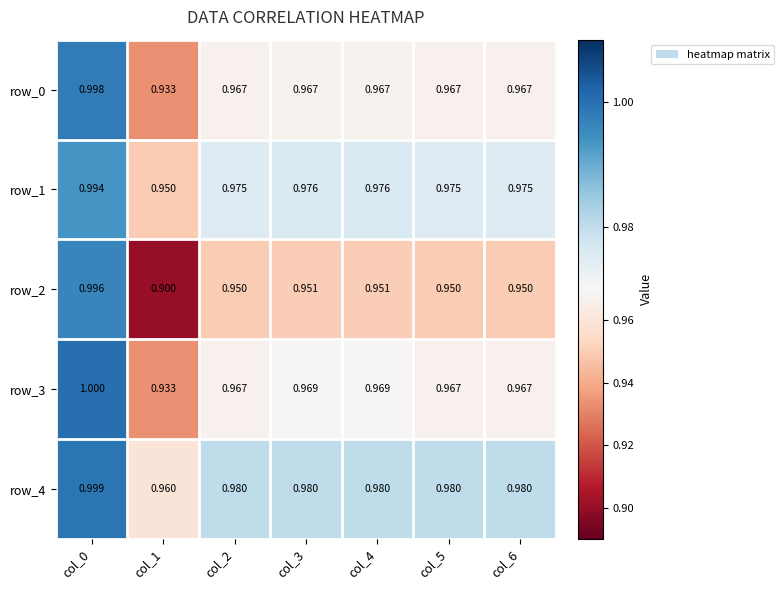

Is the value of row_1 at col_6 greater than the value of row_2 at col_4?

Yes